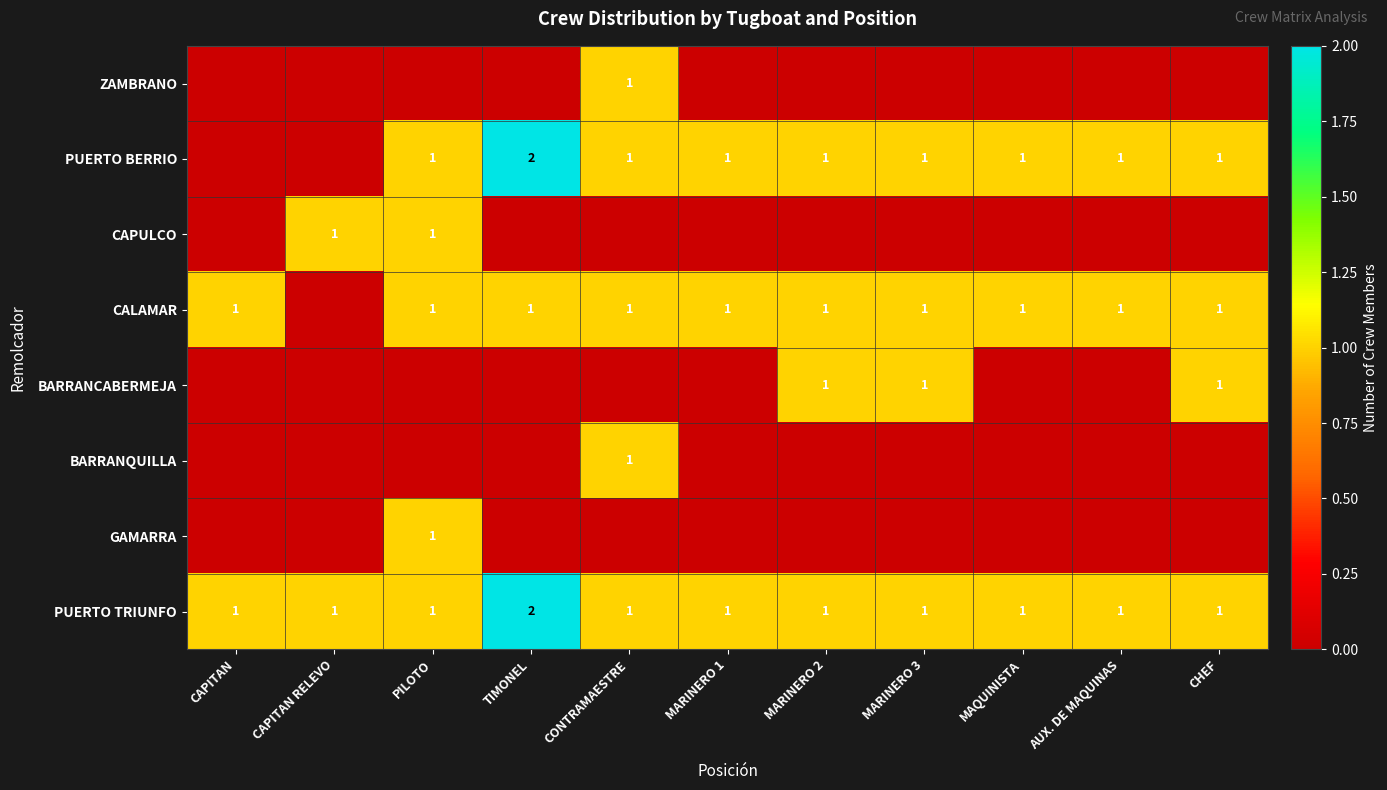

The CAPULCO series shows 0 at PILOTO. True or false?

False